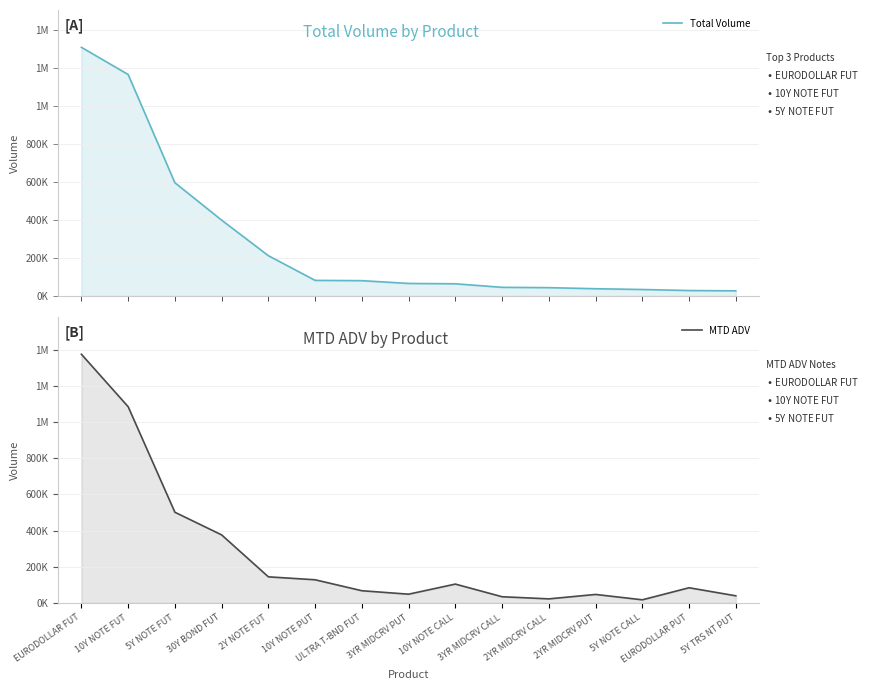

Count the number of data series in this chart.

2